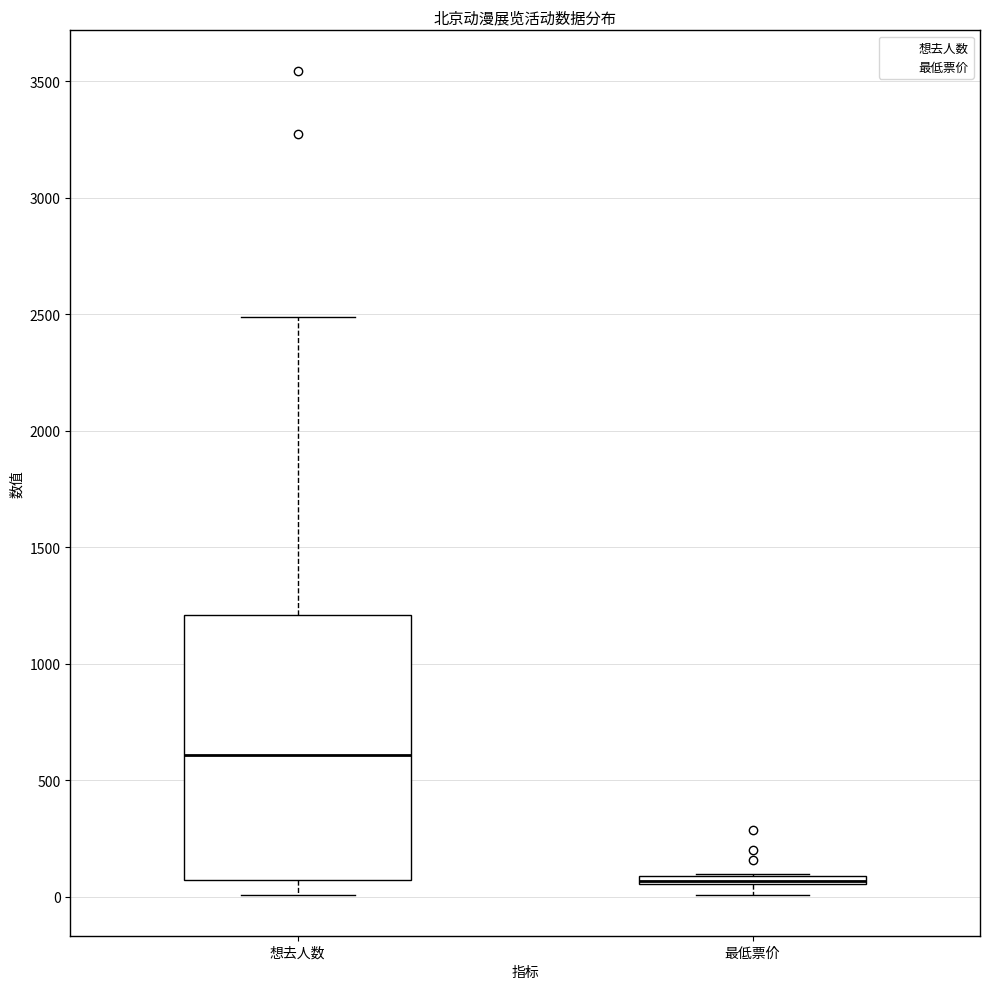

Comparing the boxes themselves (not the whiskers), which one is the tallest?

想去人数